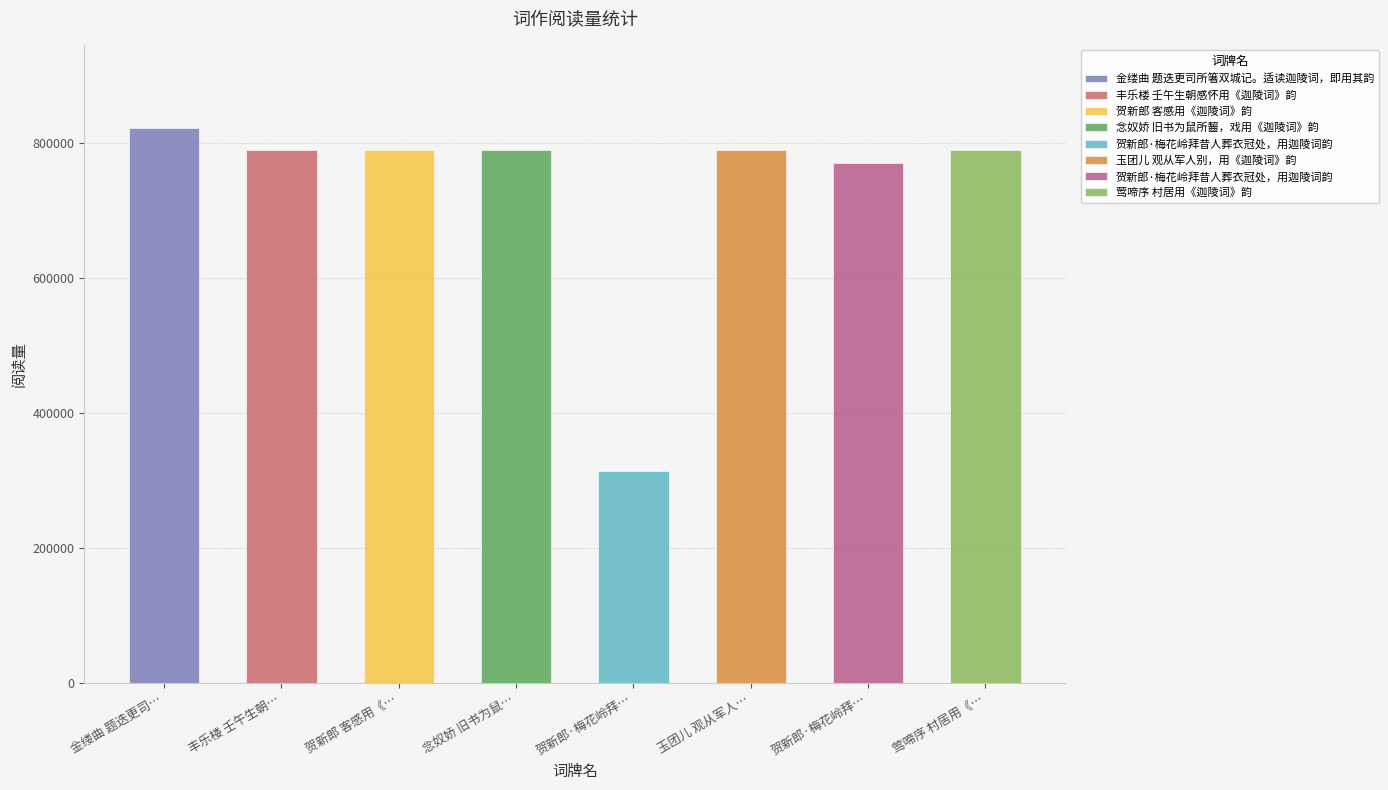

Read the value at 丰乐楼 壬午生朝感怀用《迦陵词》韵, to the nearest 10.

789280